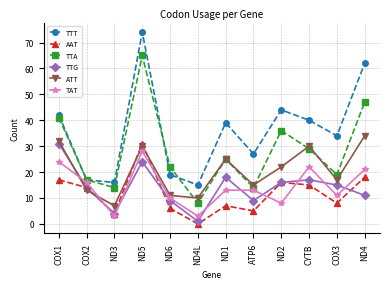

Which series has the largest range (max minus min)?

TTT